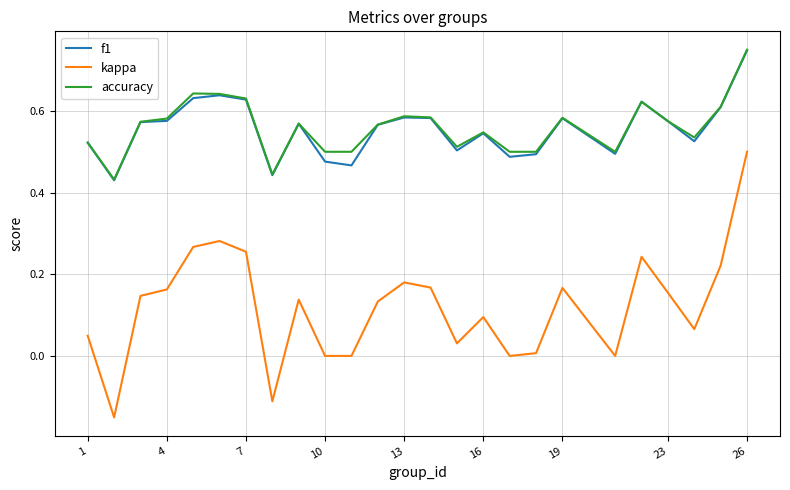

True or false: accuracy and kappa intersect in this chart.

False